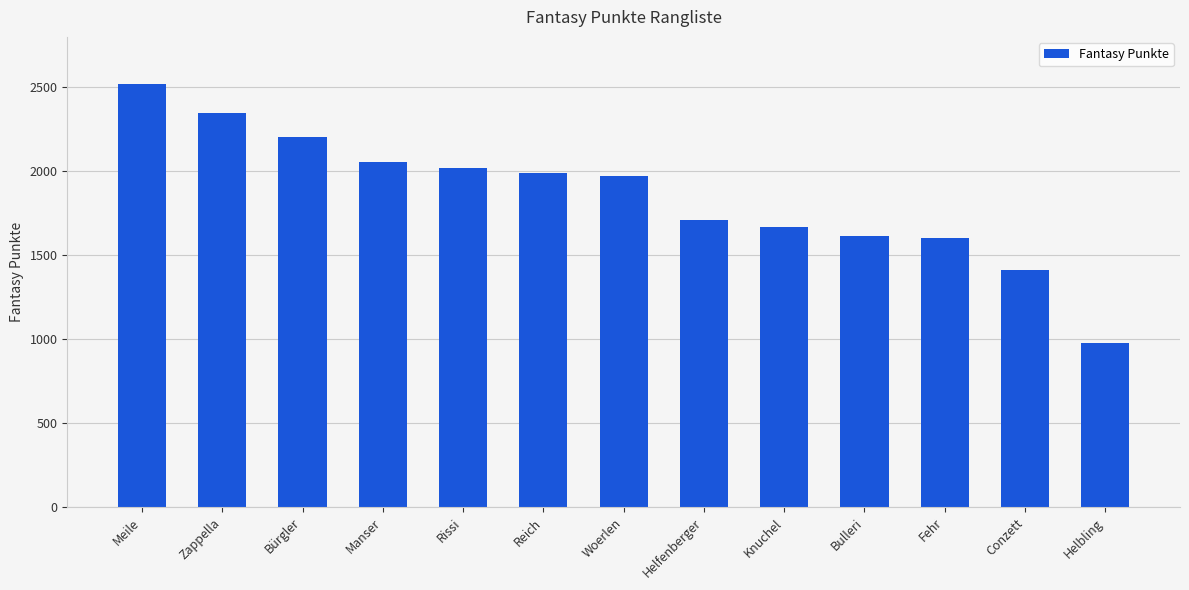

How many distinct data groups are displayed?

1